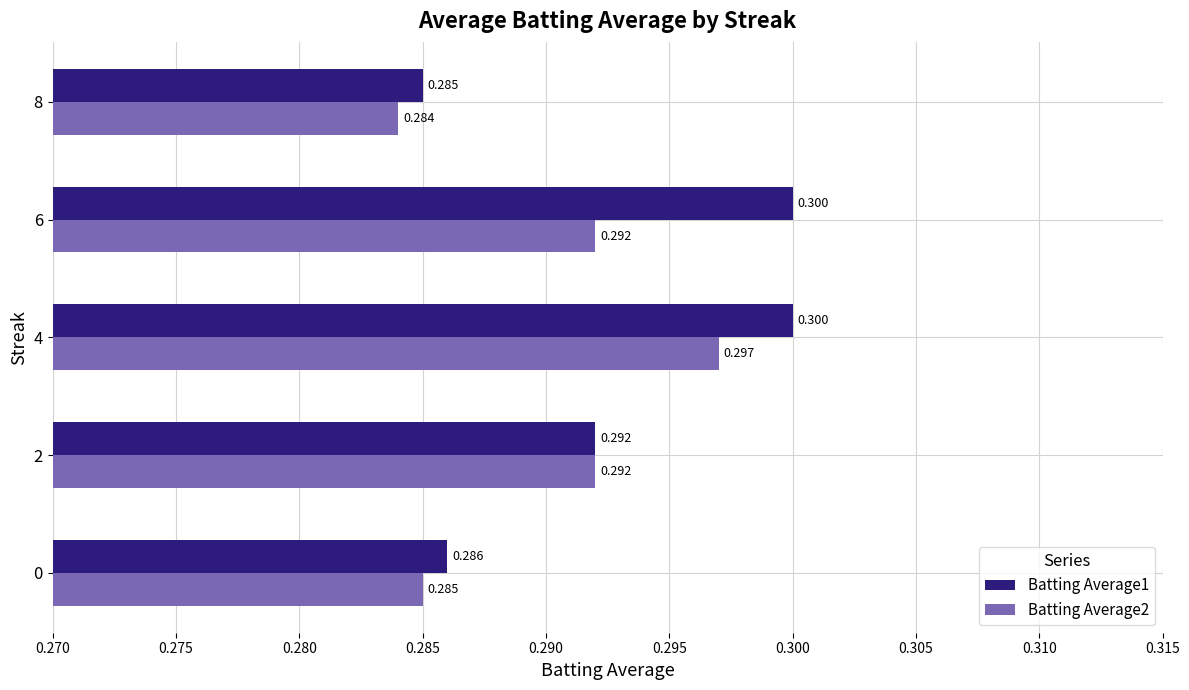

Is the value of Batting Average1 at 4 greater than the value of Batting Average2 at 4?

Yes